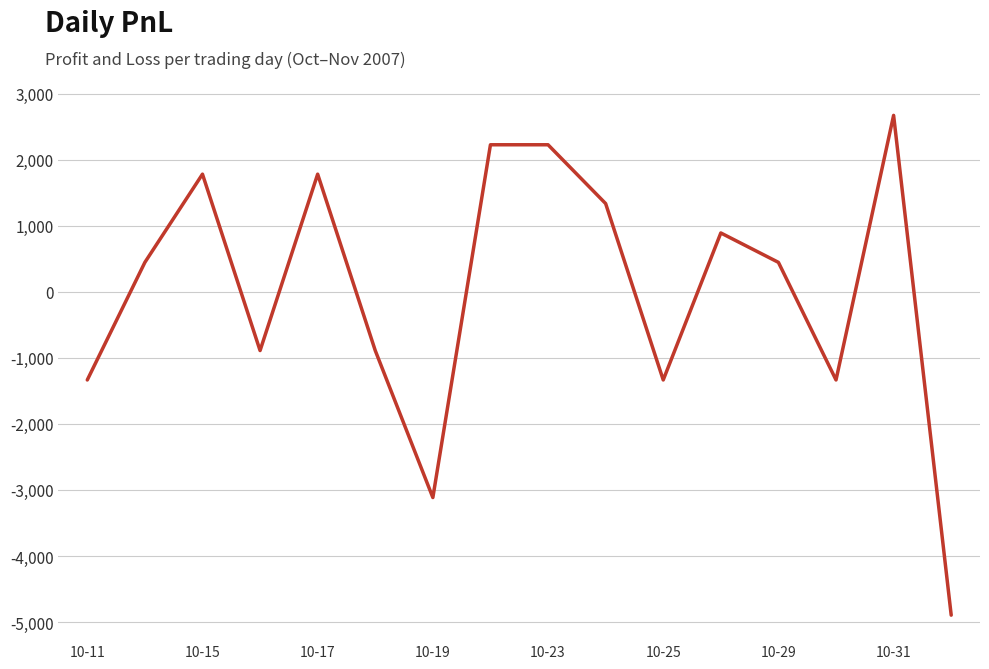

What is the smallest value displayed?

-4895